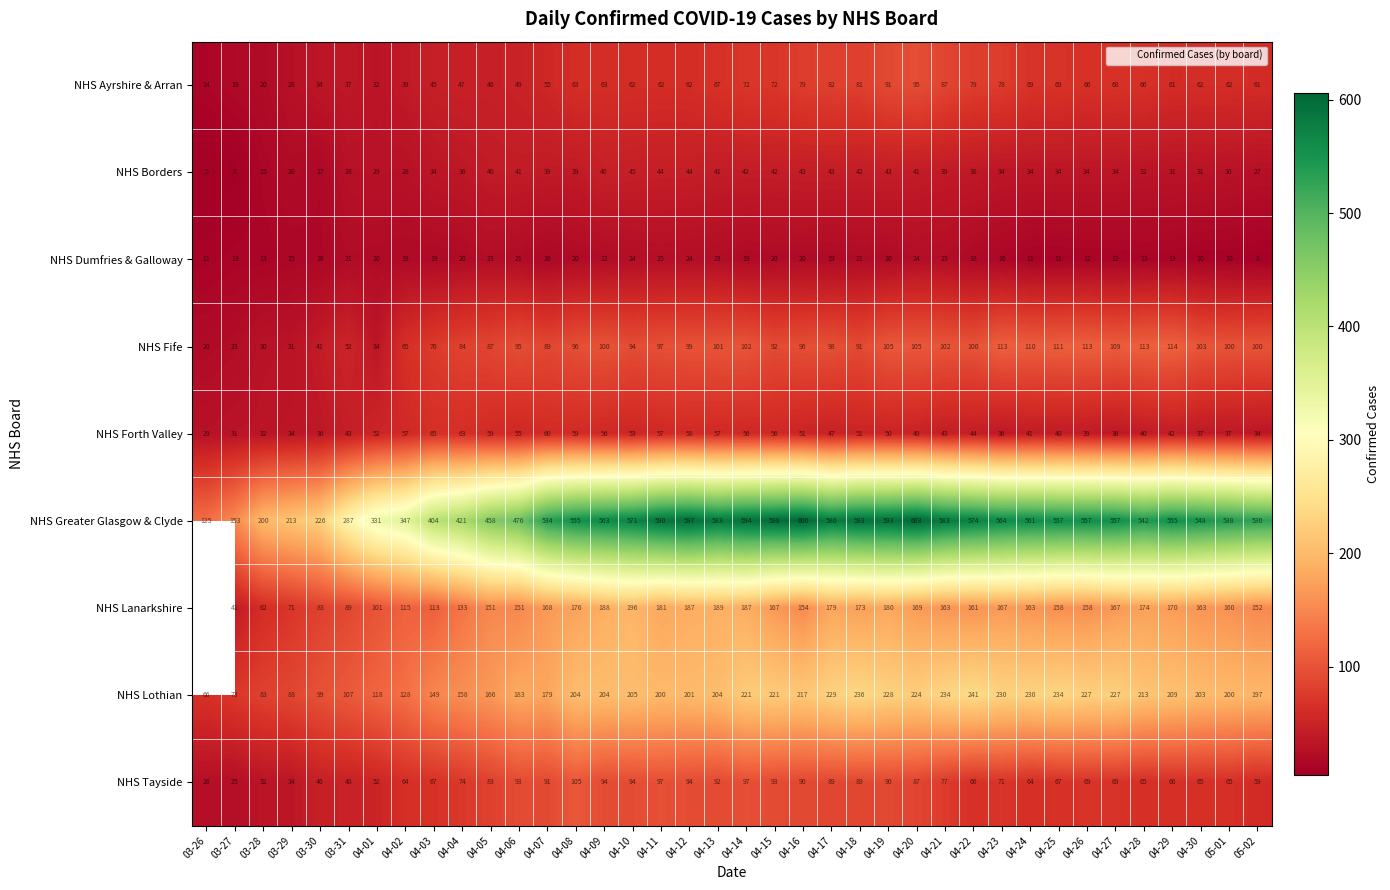

At which label does NHS Borders reach its minimum?

03-26